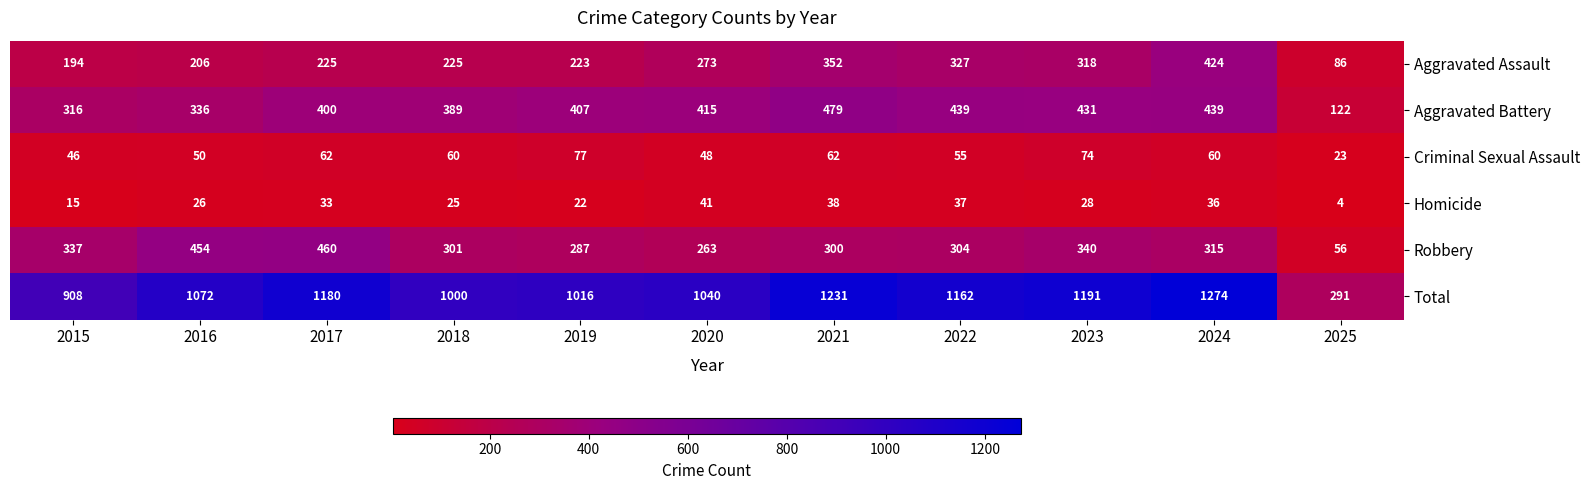

The value of Homicide at 2023 is 28. True or false?

True